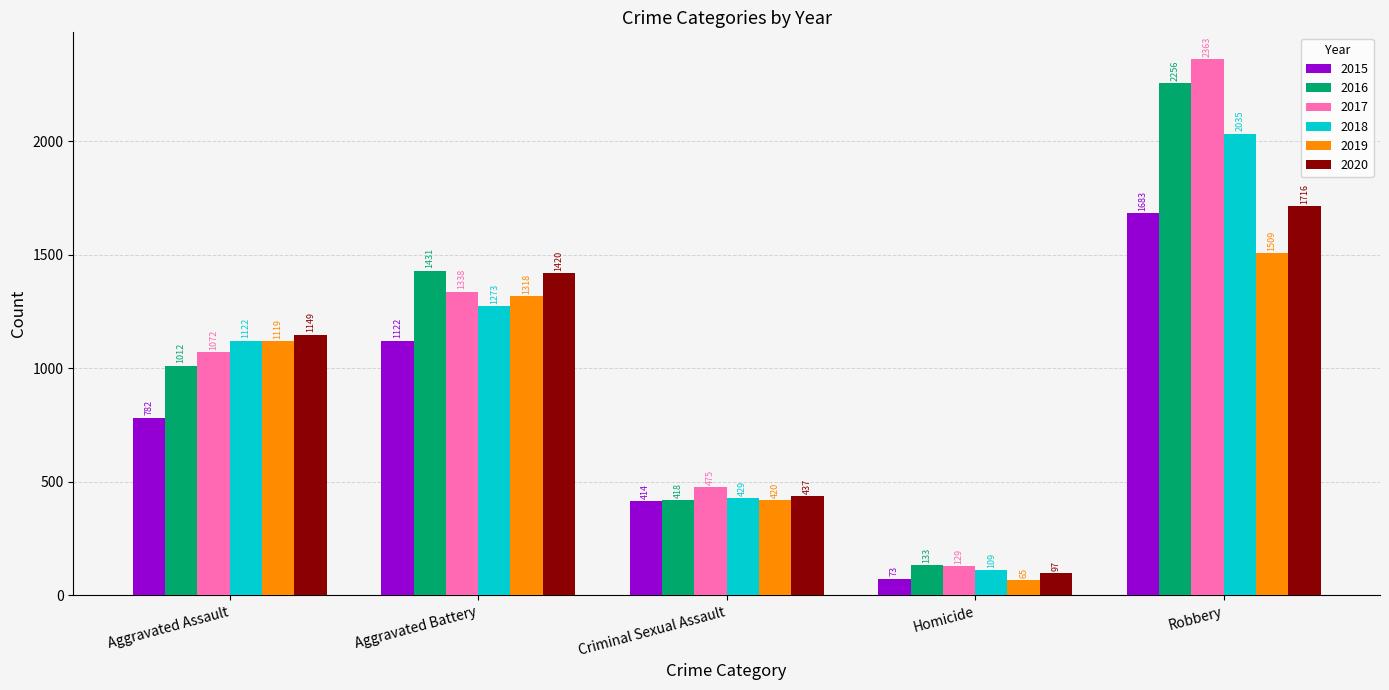

What is the value of the 2016 bar at the 2nd from the left?

1431